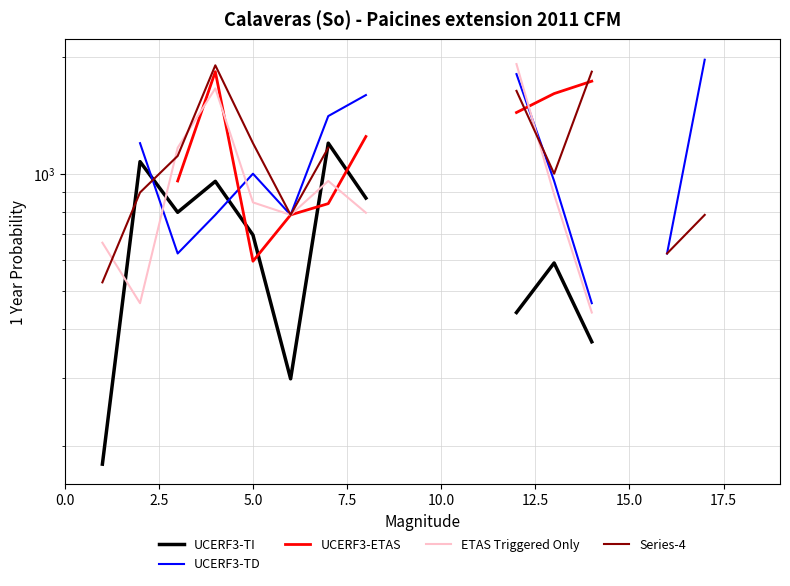

How many data points does each series have?

20